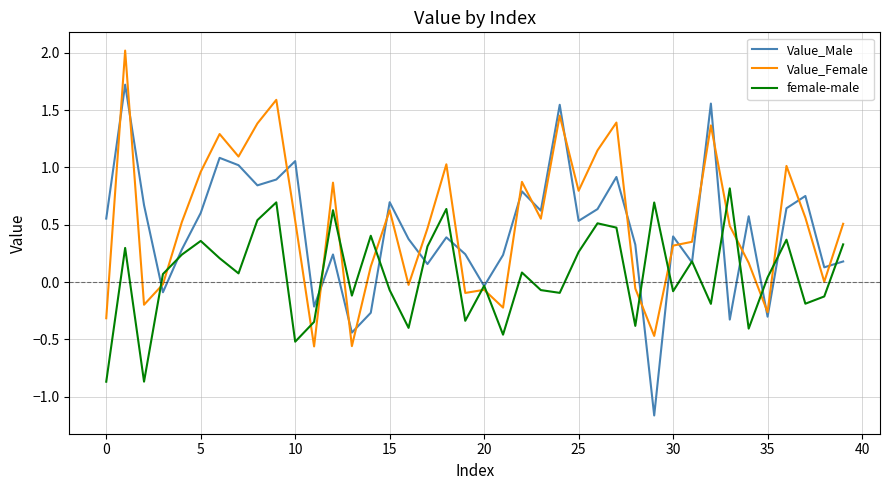

List the series in order of their peak value, lowest first.

female-male, Value_Male, Value_Female